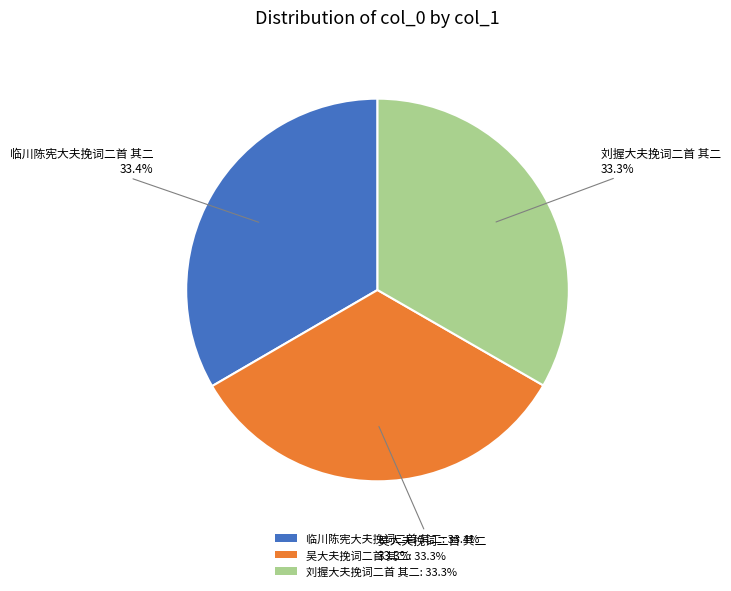

Is 刘握大夫挽词二首 其二 the majority of the pie?

No